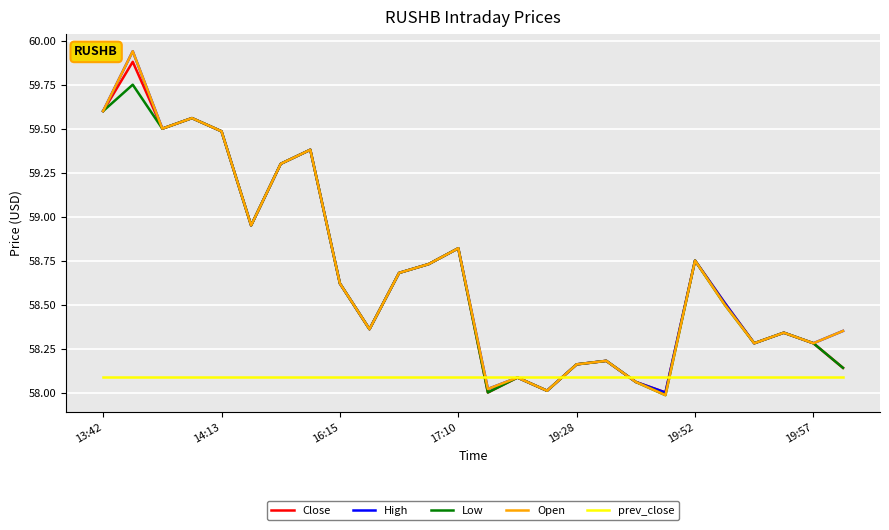

Which series has the largest range (max minus min)?

Open